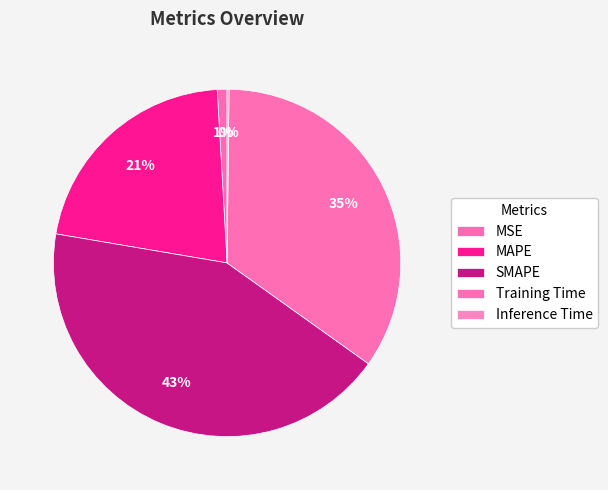

Between Inference Time and SMAPE, which is larger?

SMAPE